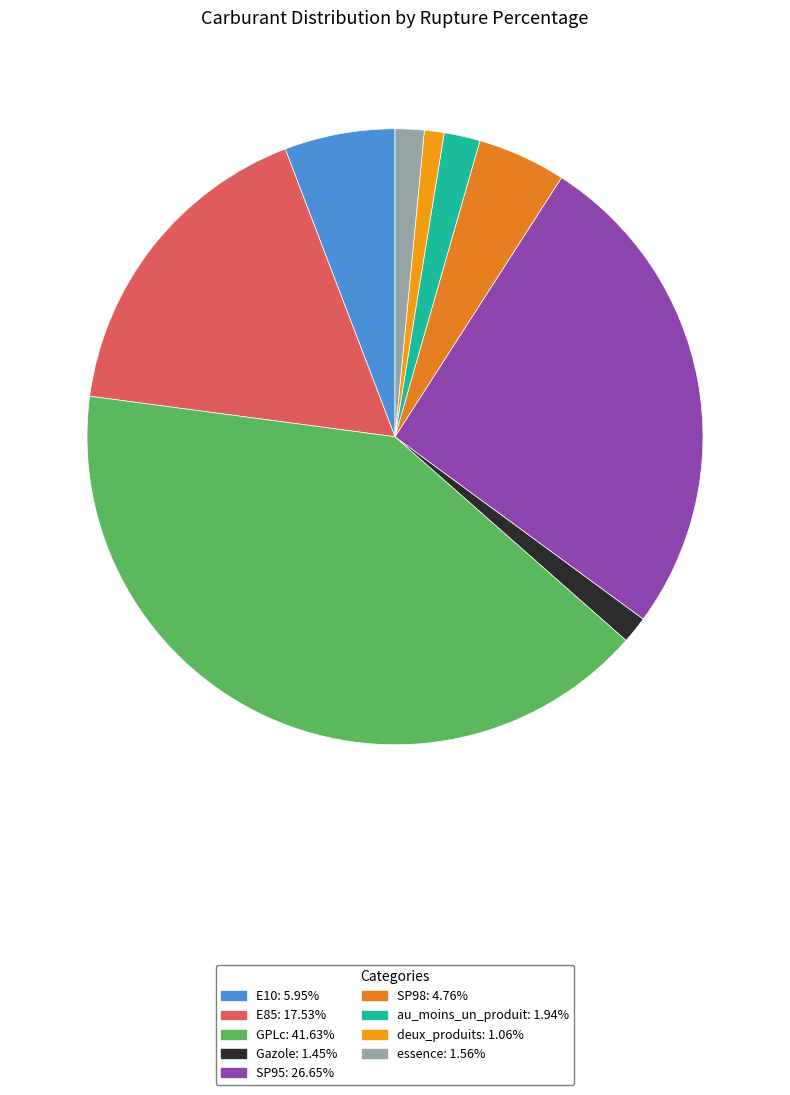

Rank the categories by value from highest to lowest.

GPLc, SP95, E85, E10, SP98, au_moins_un_produit, essence, Gazole, deux_produits